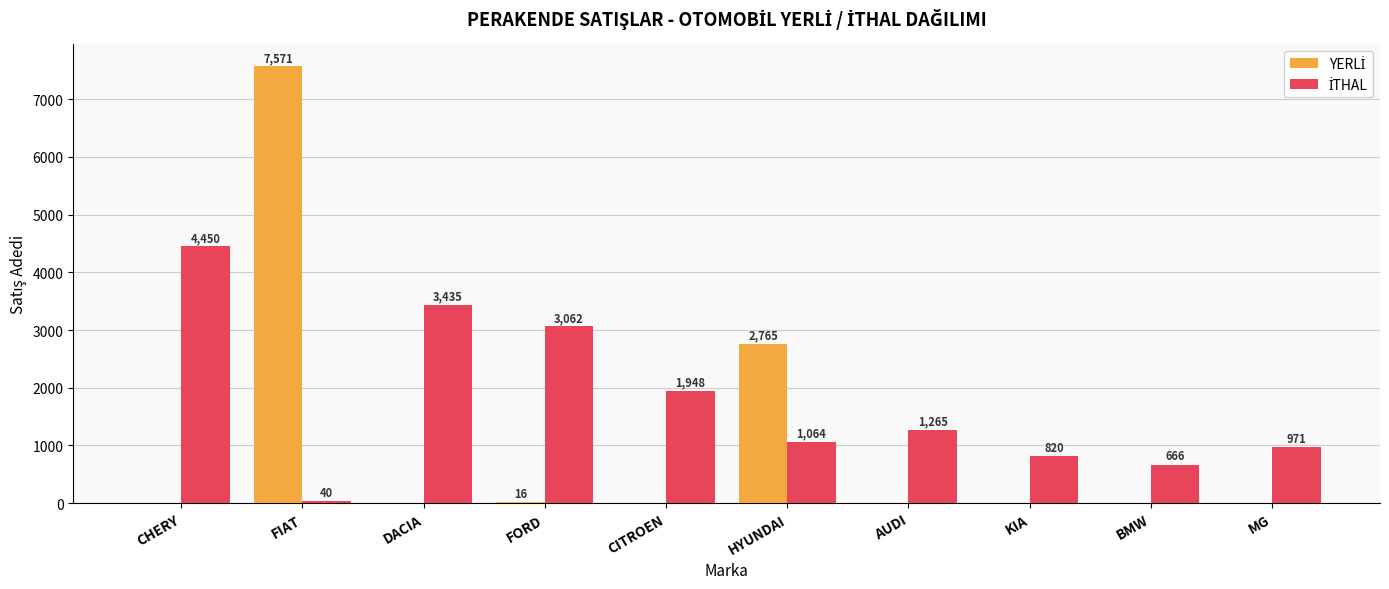

At which category is the sum across all series the highest?

FIAT